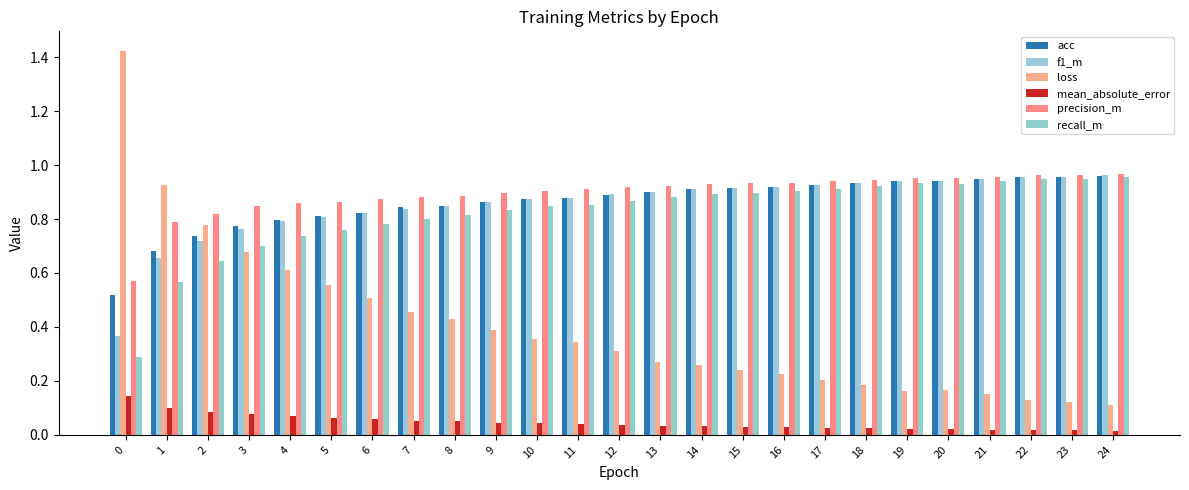

What is the value of the acc bar at the 4th from the left?

0.8